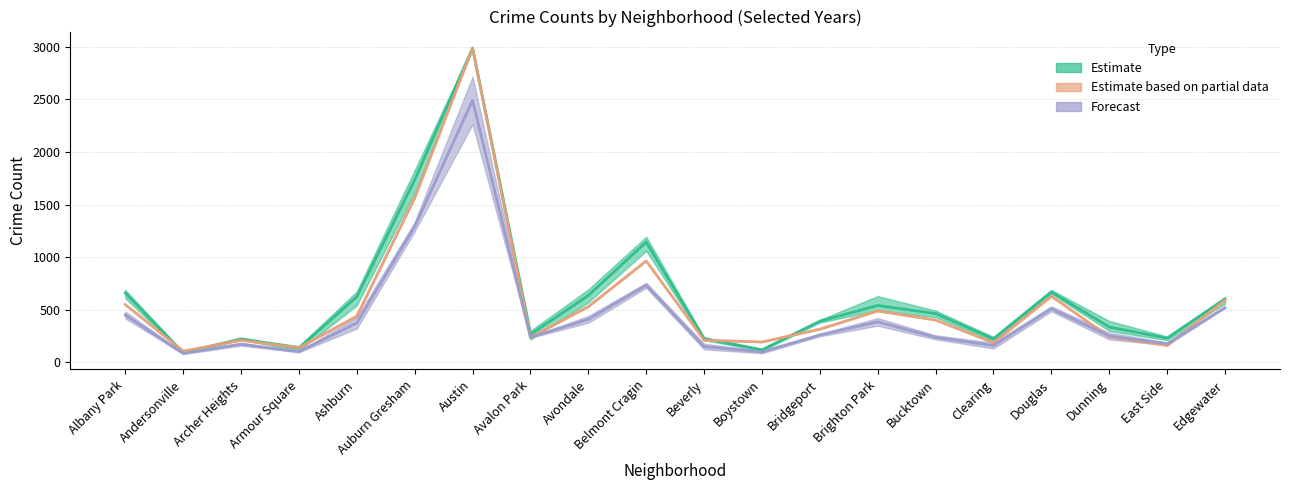

What is the spread (max minus min) of values at Brighton Park?

156.0